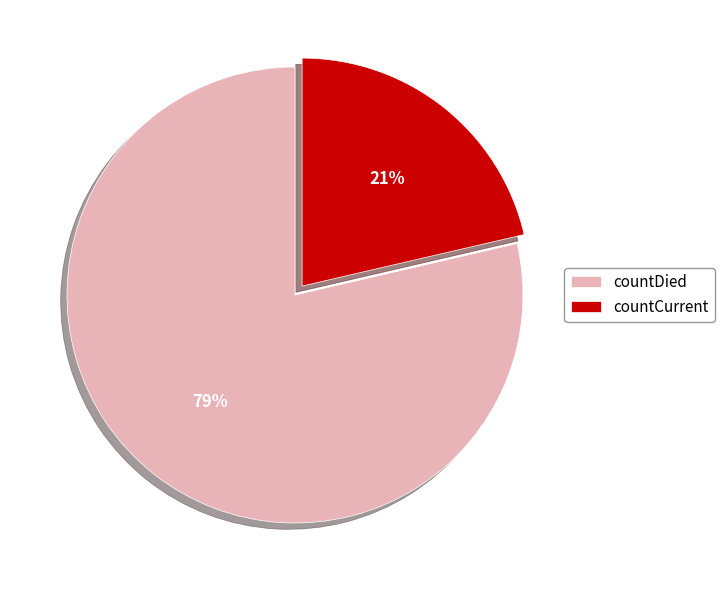

How many slices are in this pie chart?

2